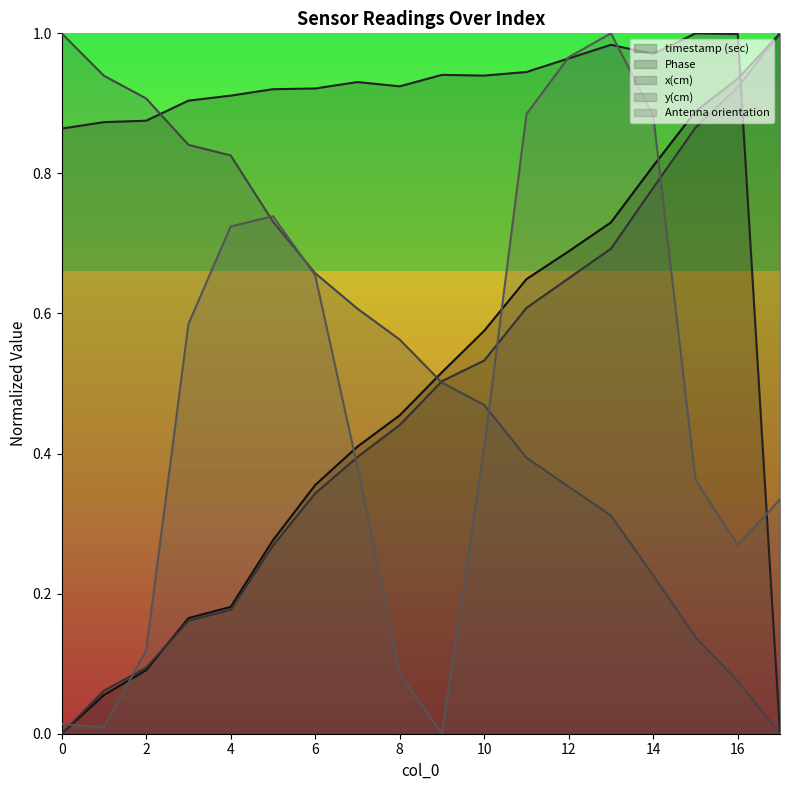

What is the difference between the second highest and minimum values in the y(cm) series?

0.9